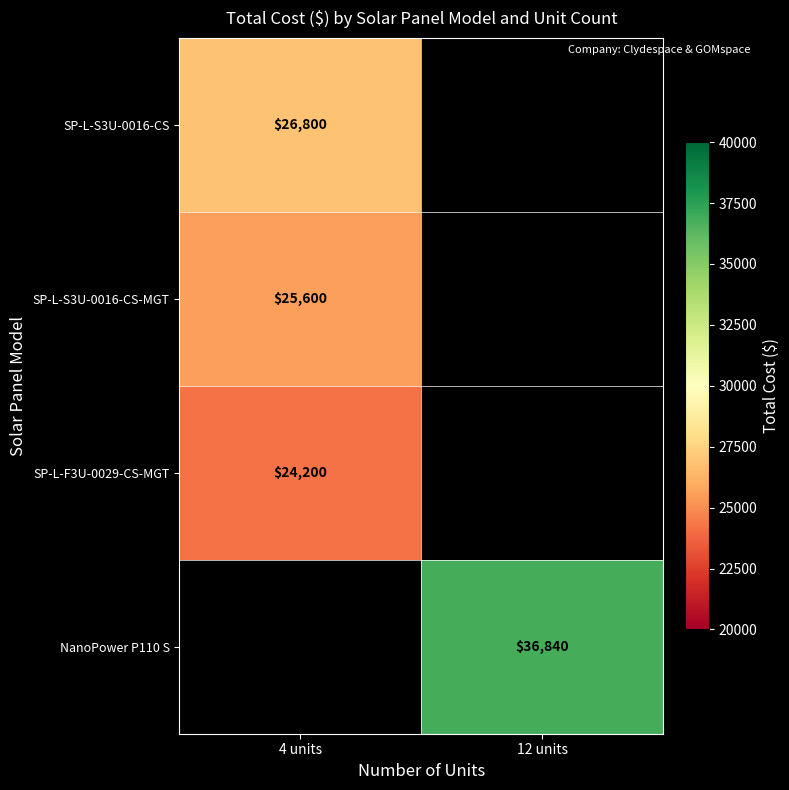

What is the difference between the highest and lowest values at 4 units?

2600.0